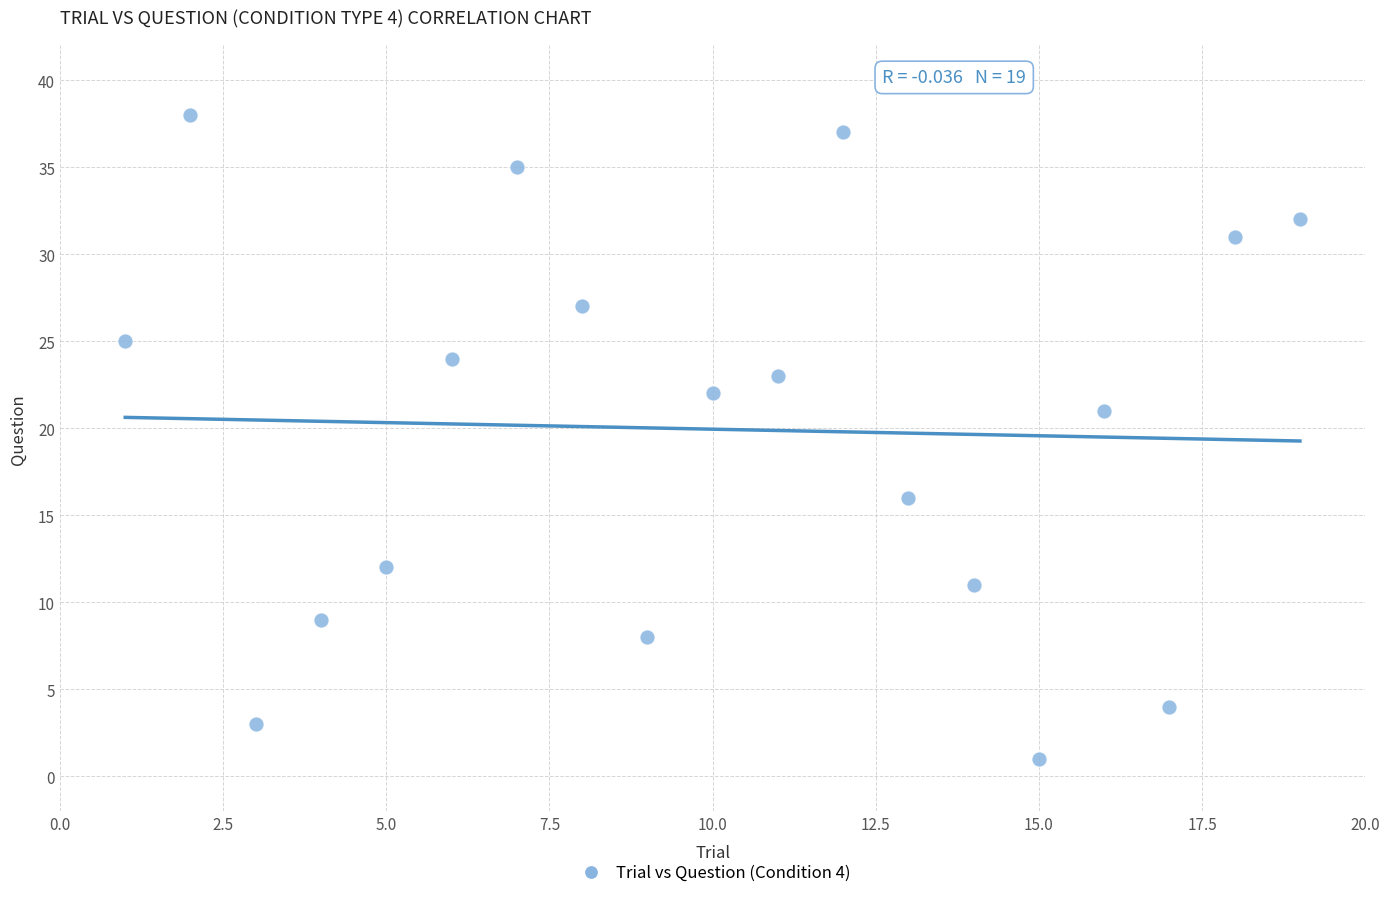

What is the range of X values (max minus min)?

18